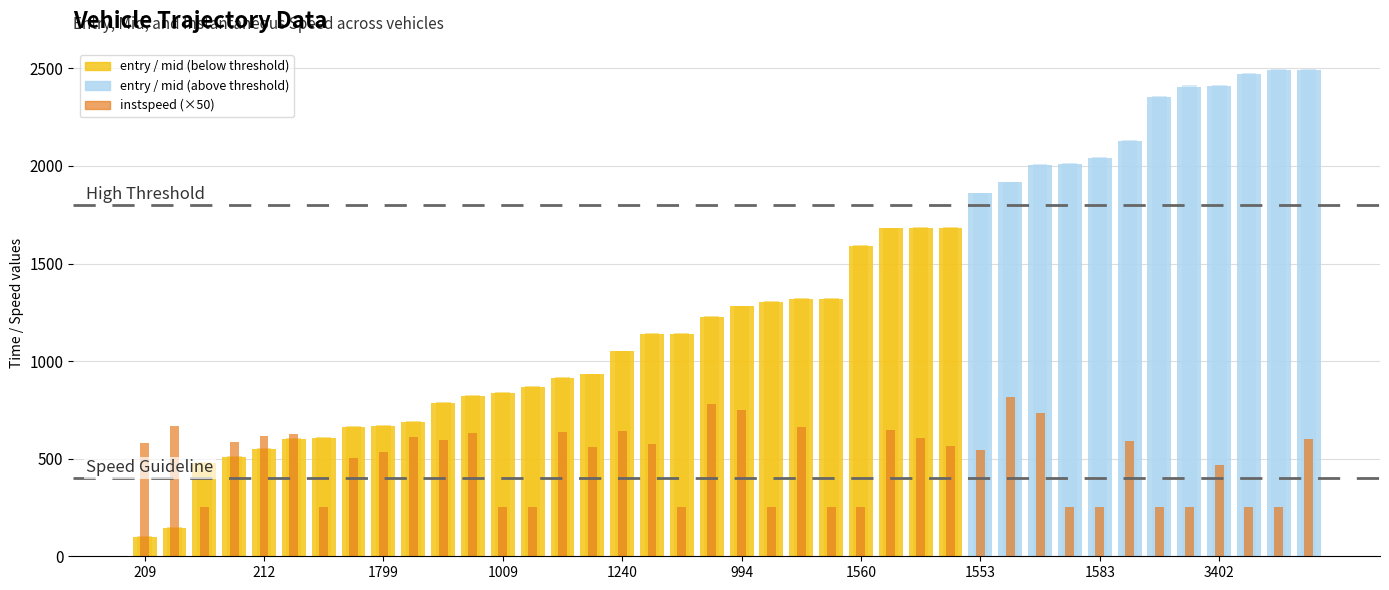

What is the maximum value for instspeed?

16.3